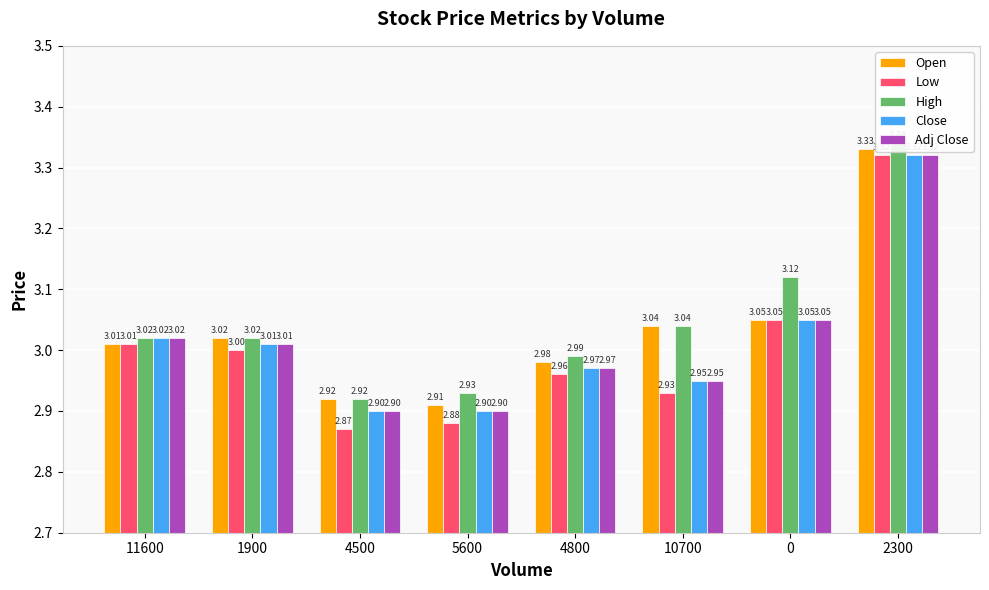

Does the chart contain stacked bars?

No